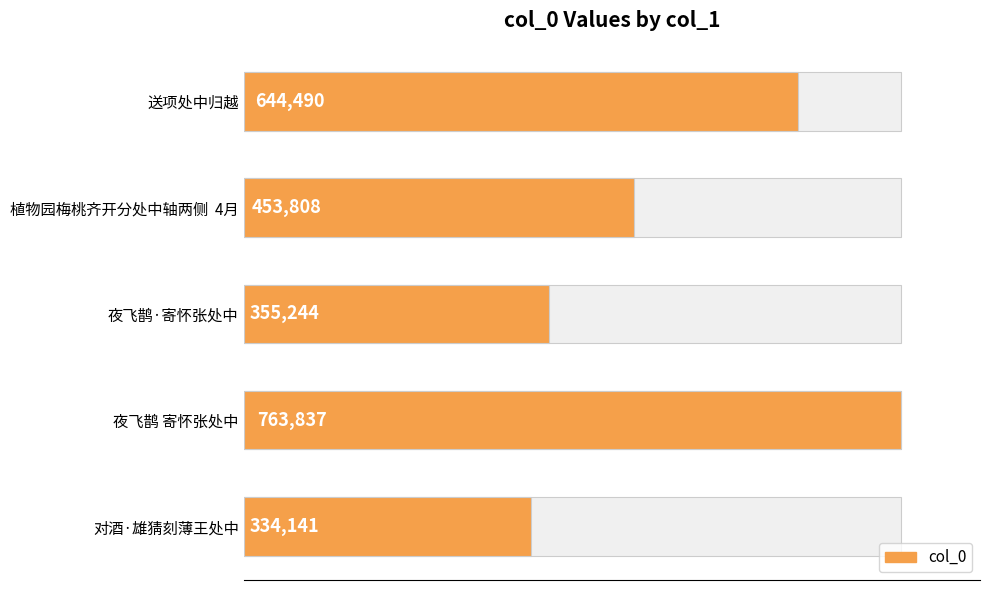

Are the bars grouped side by side (vs. stacked)?

No